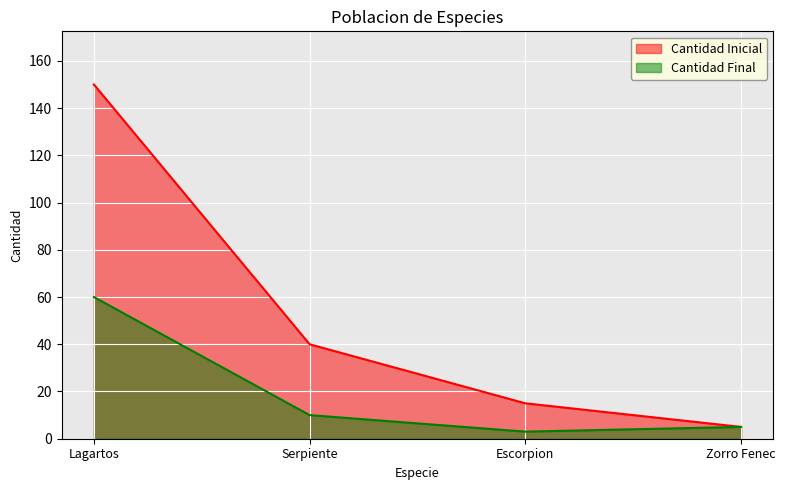

What is the maximum value shown in the chart?

150